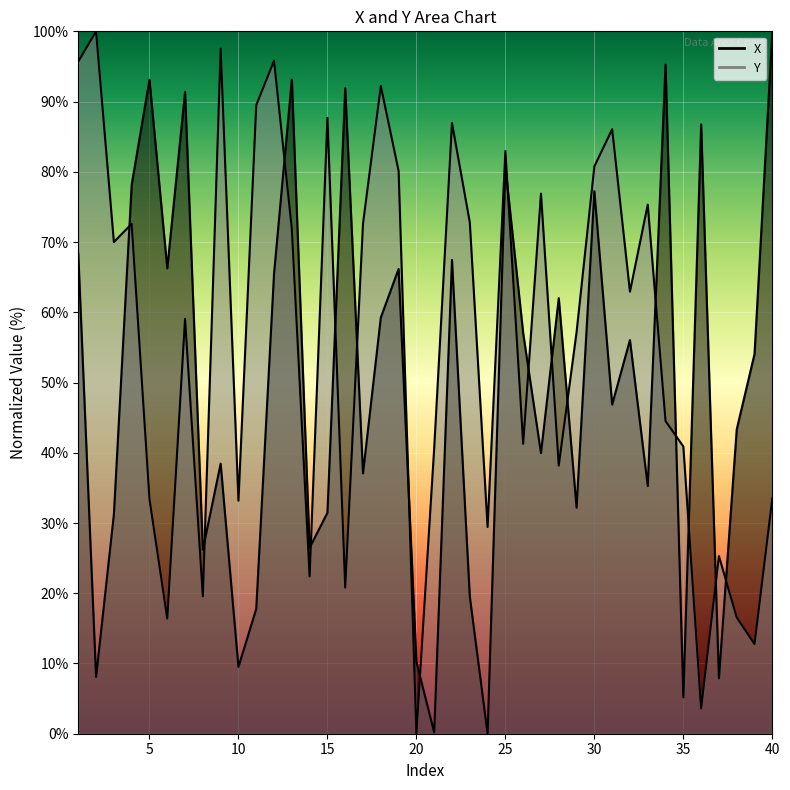

Which series ends up on top after the final intersection of Y and X?

X